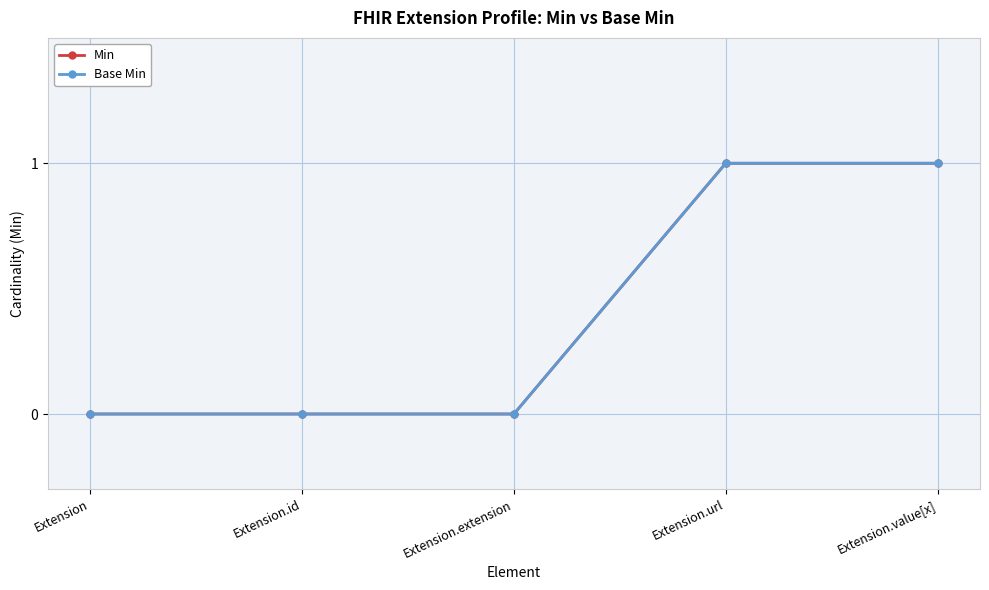

What is the value of the Base Min point at the 5th from the left?

1